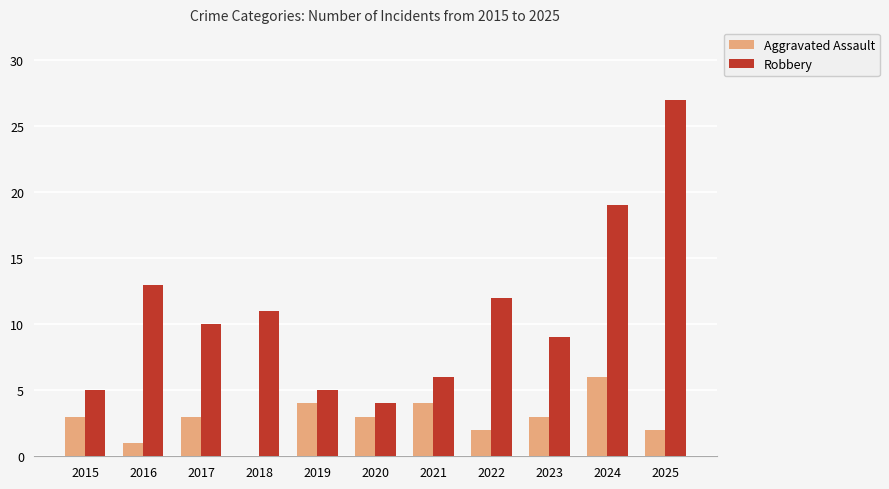

Between 2015 and 2016, which series saw the biggest shift?

Robbery